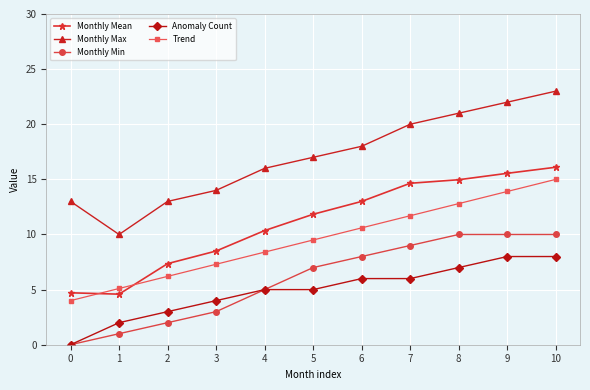

Is the value of Monthly Max at 0 greater than the value of Monthly Min at 2?

Yes